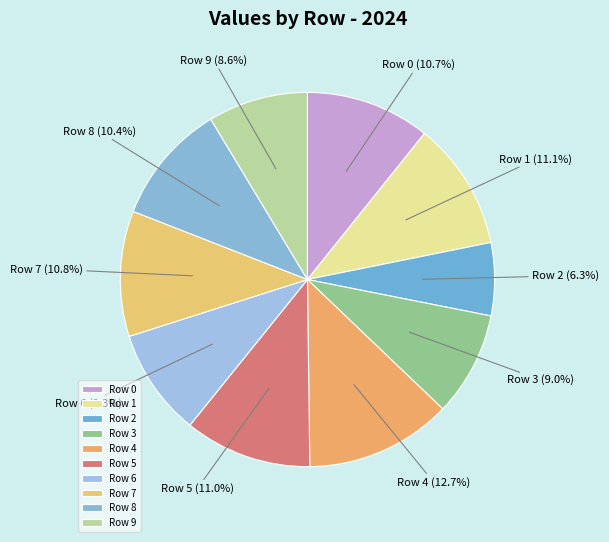

Does any single category account for the majority?

No